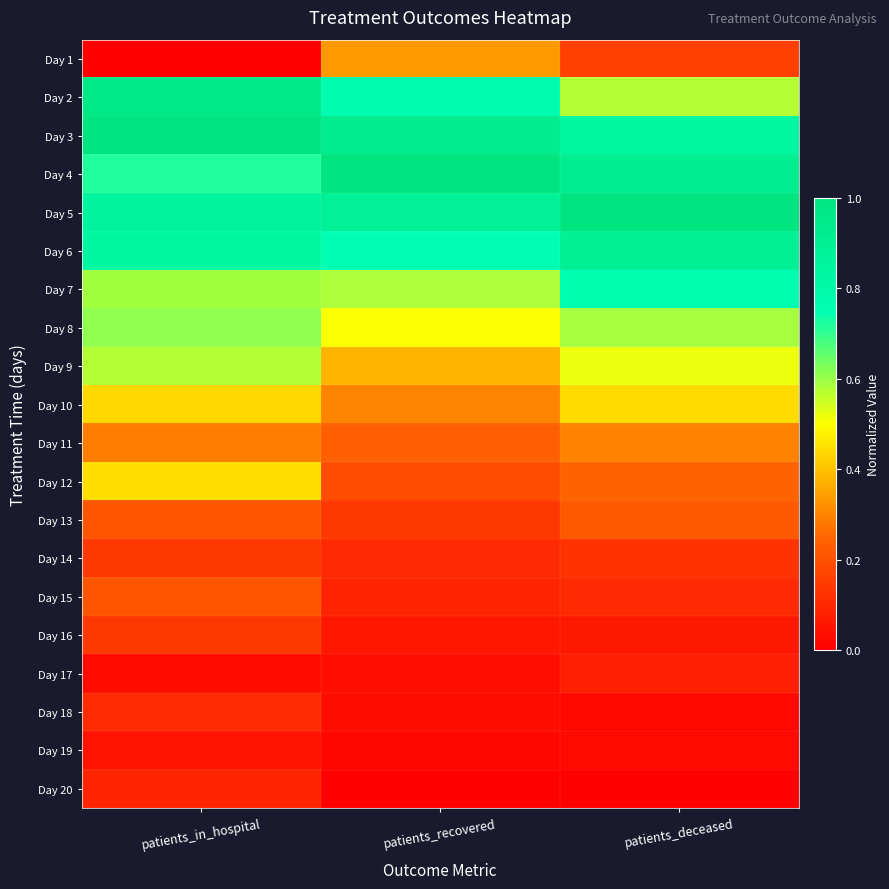

At how many categories does at least one series exceed 0?

3